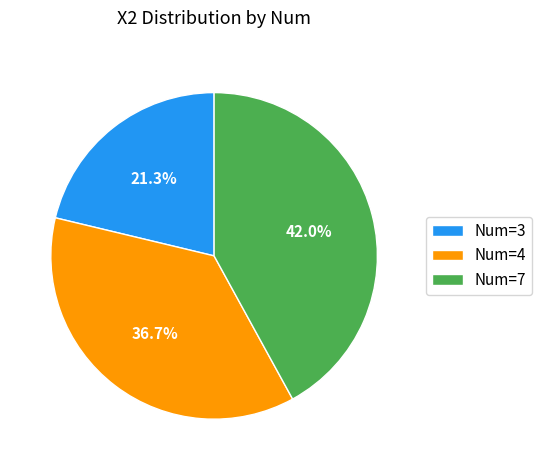

Count the number of slices in the pie.

3